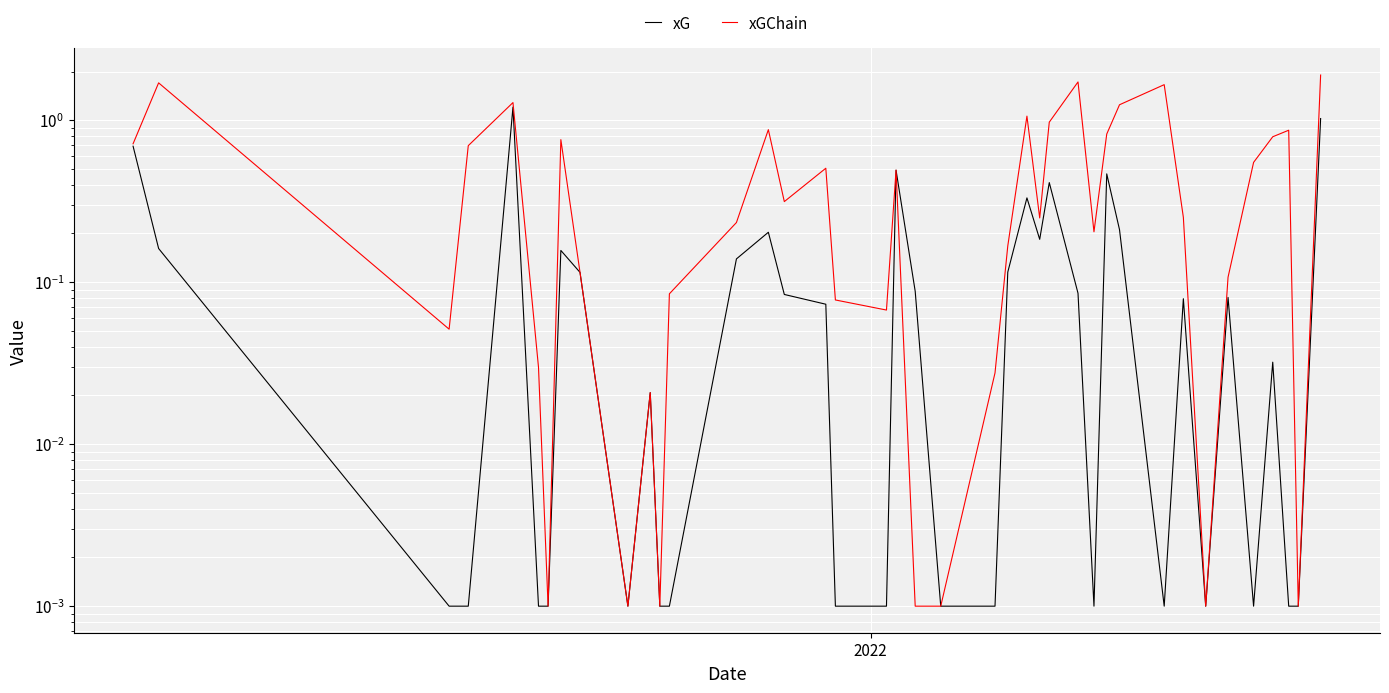

Reading right to left, extract all data points from this chart.

xG: 1.0	0.0	0.0	0.0	0.0	0.1	0.0	0.1	0.0	0.2	0.5	0.0	0.1	0.4	0.2	0.3	0.1	0.0	0.0	0.1	0.5	0.0	0.0	0.1	0.1	0.2	0.1	0.0	0.0	0.0	0.0	0.1	0.2	0.0	0.0	1.2	0.0	0.0	0.2	0.7
xGChain: 1.9	0.0	0.9	0.8	0.5	0.1	0.0	0.3	1.7	1.2	0.8	0.2	1.7	1.0	0.2	1.1	0.2	0.0	0.0	0.0	0.5	0.1	0.1	0.5	0.3	0.9	0.2	0.1	0.0	0.0	0.0	0.1	0.8	0.0	0.0	1.3	0.7	0.1	1.7	0.7